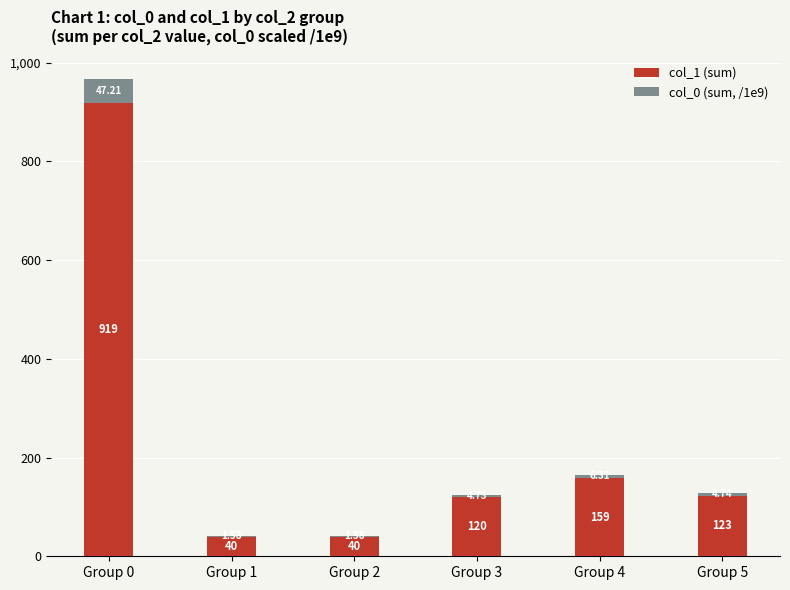

At which category is the sum across all series the highest?

Group 0